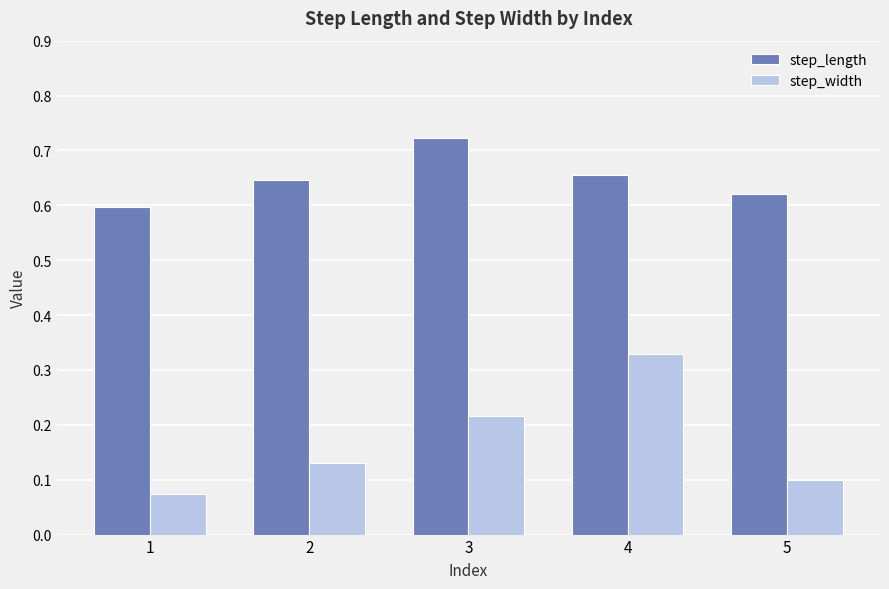

How many step_length values are between 0 and 1?

5